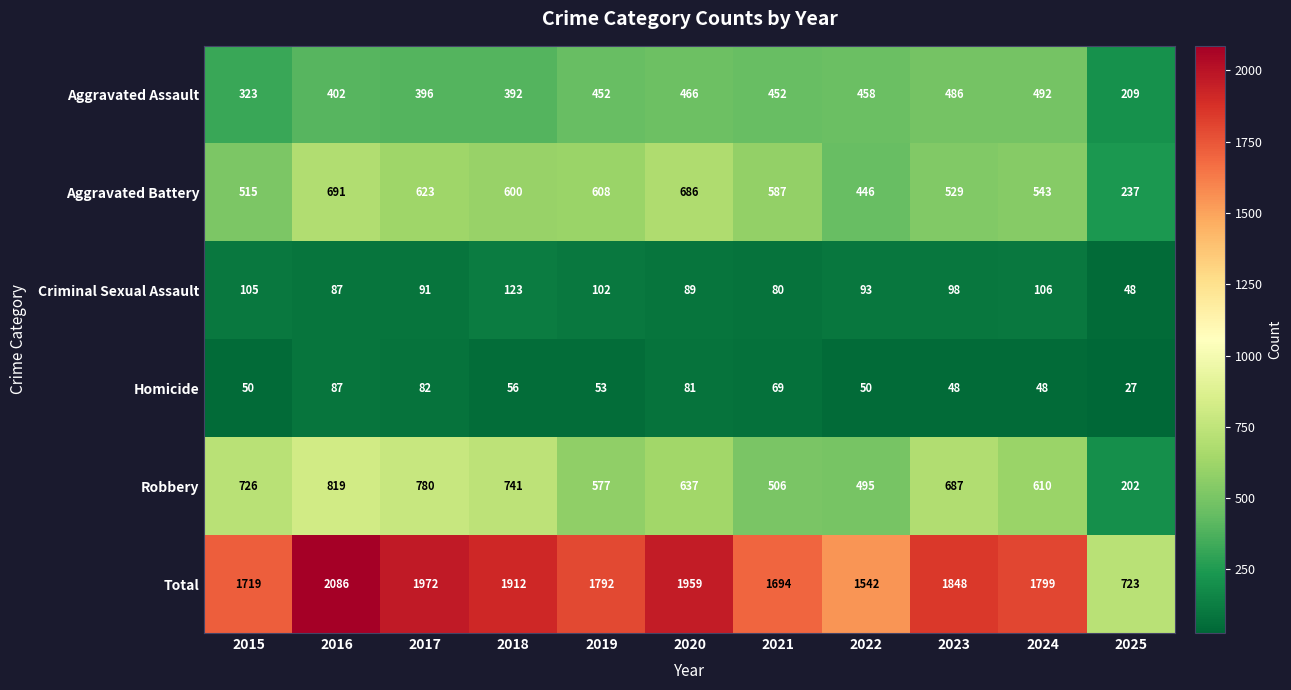

At which category is the sum across all series the highest?

2016